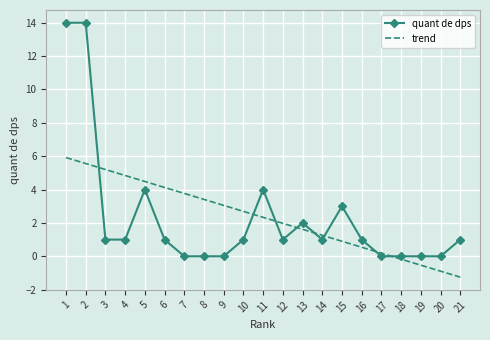

True or false: quant de dps has more than 0 interior local peaks.

True